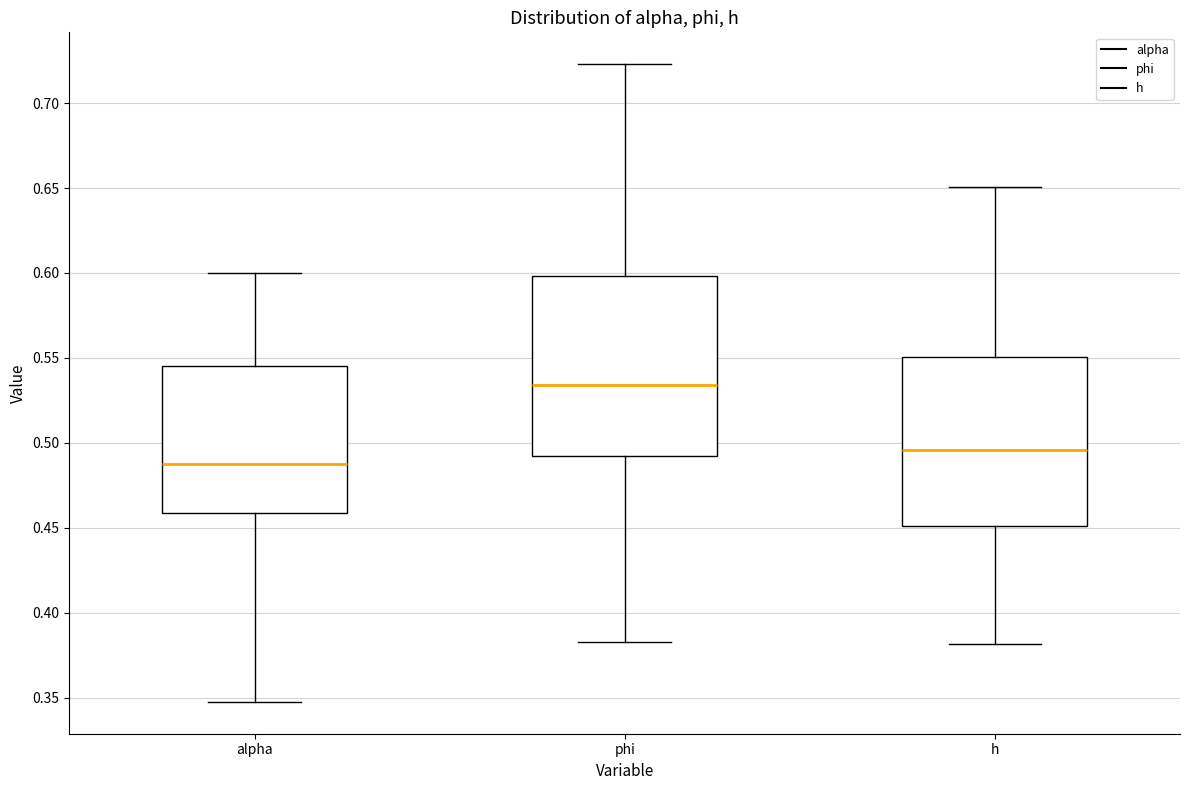

Reading left to right, transcribe this box plot: for each box, give where its median line is, the range the box spans, and where its two whiskers end, as read against the y-axis. The values are not printed on the chart, so give them approximately, as read against the axis.

alpha: median 0.485, box 0.460 to 0.545, whiskers 0.350 to 0.600
phi: median 0.535, box 0.490 to 0.600, whiskers 0.385 to 0.725
h: median 0.495, box 0.450 to 0.550, whiskers 0.380 to 0.650